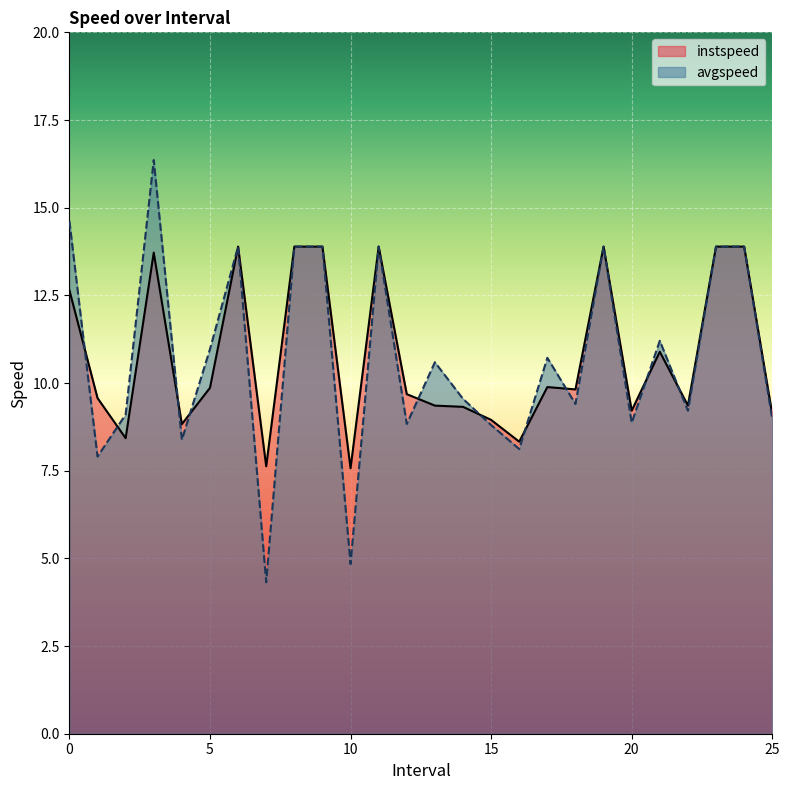

What is the label of the 11th point from the left?

10.0